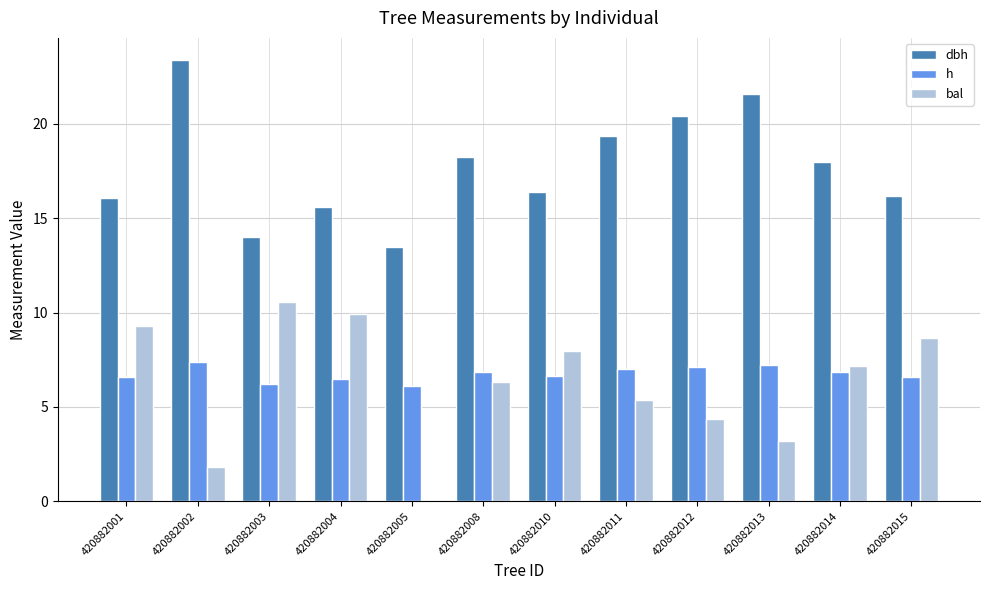

What is the approximate value of dbh at 420882005?

13.5